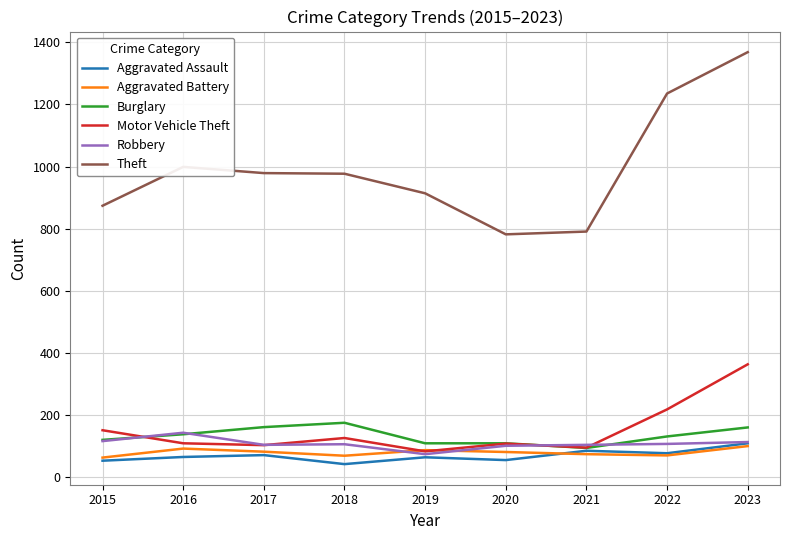

What value does the Motor Vehicle Theft series have at 2019?

84